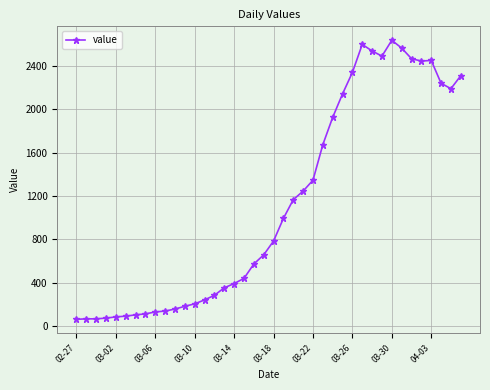

True or false: the data has more than 2 interior local peaks.

True